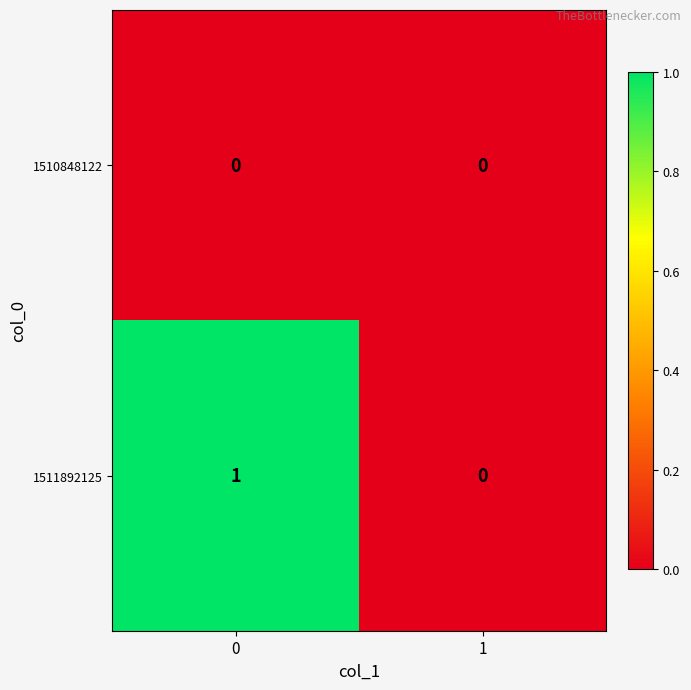

Count the number of categories in the chart.

2